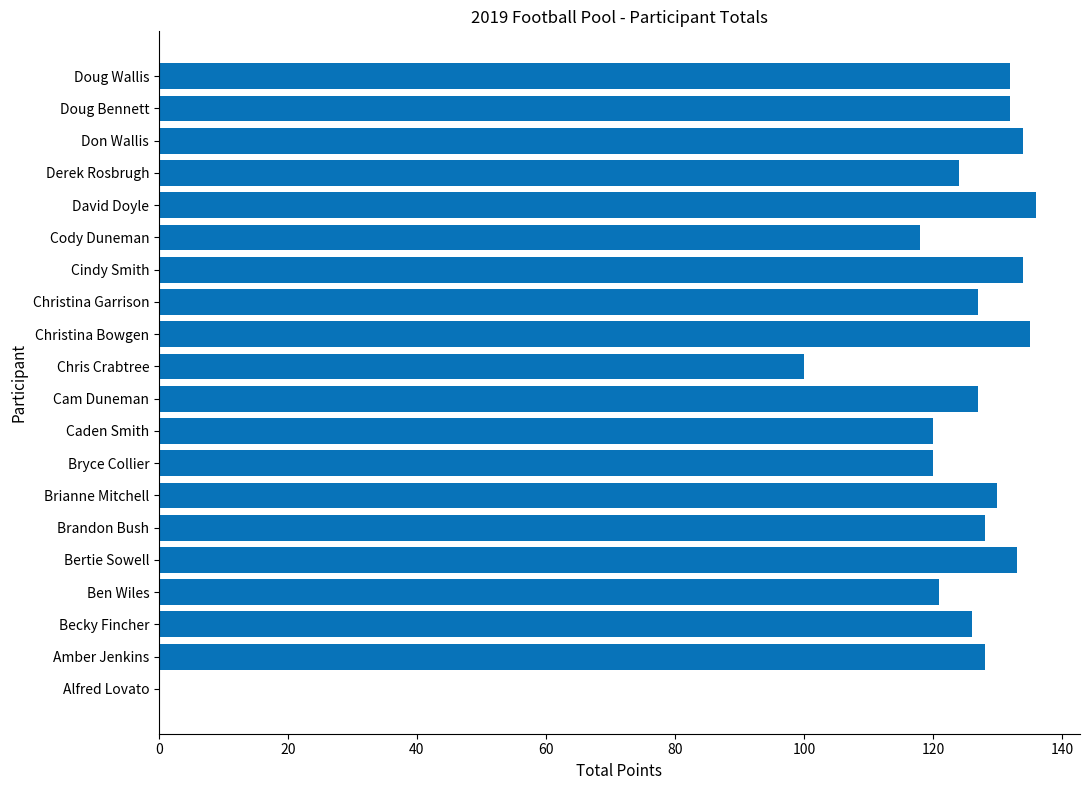

What is the maximum value shown in the chart?

136